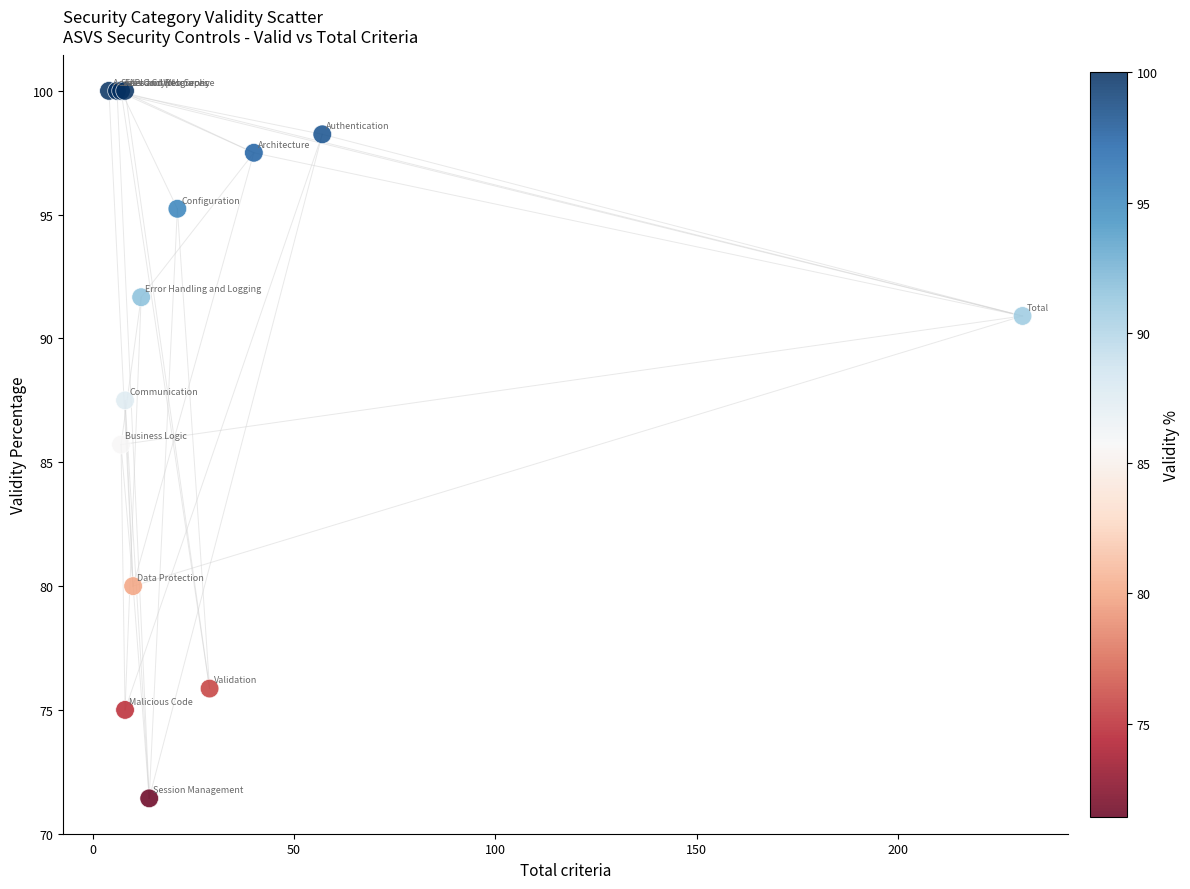

What Y value in the scatter plot is closest to 85?

85.7